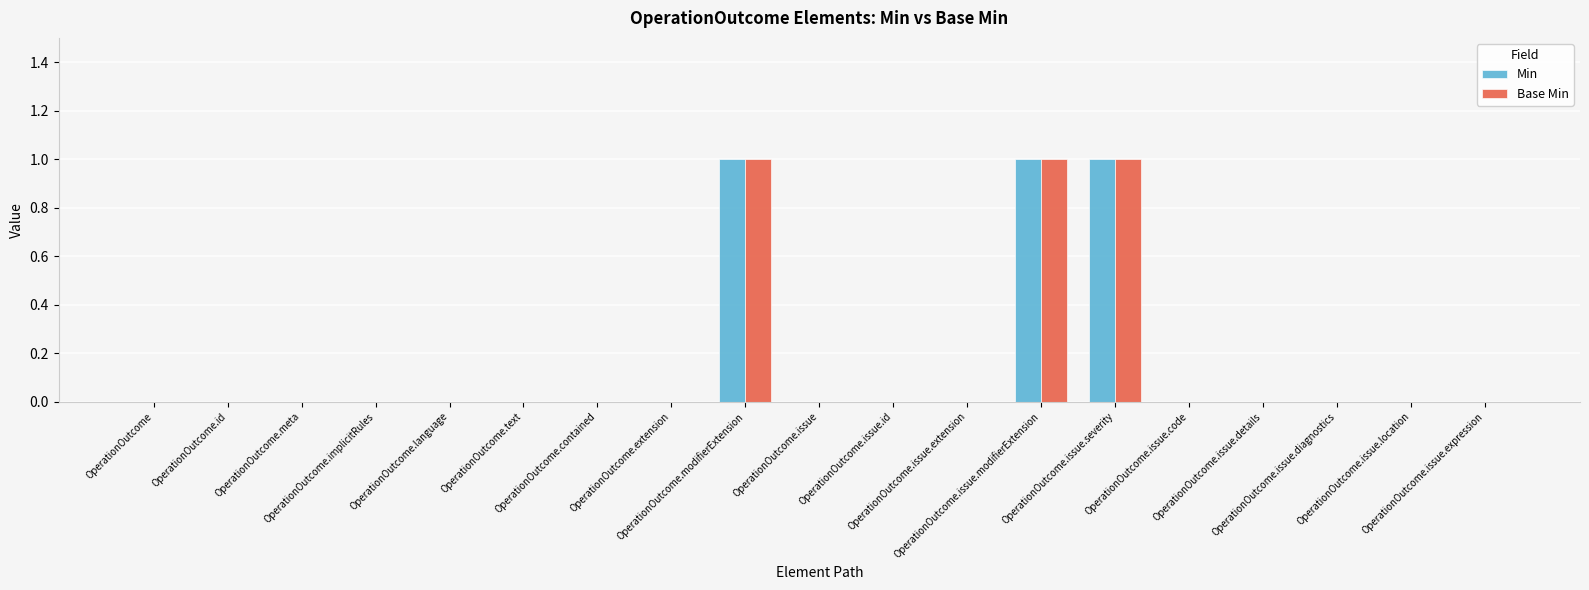

What is the sum of all Min values?

3